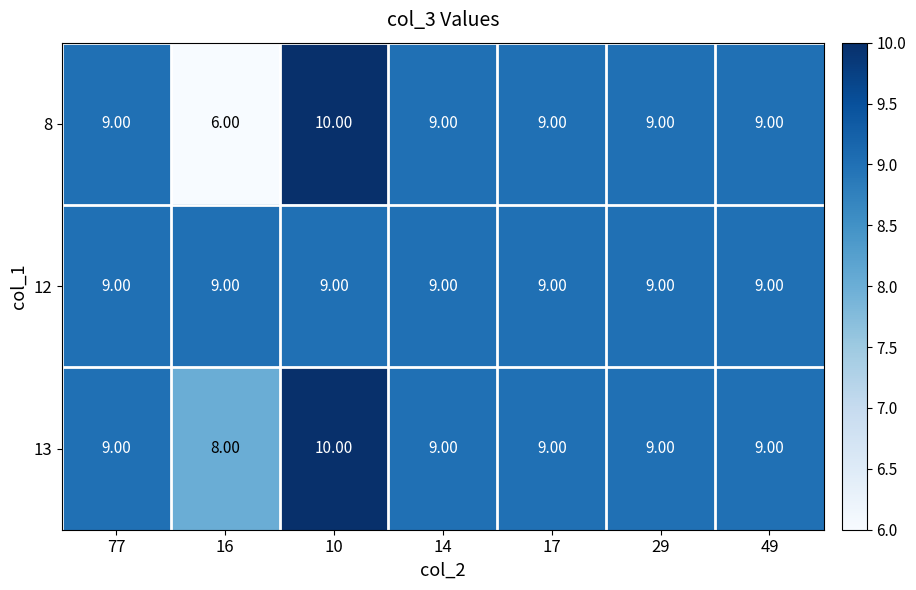

At how many categories does at least one series exceed 7?

7